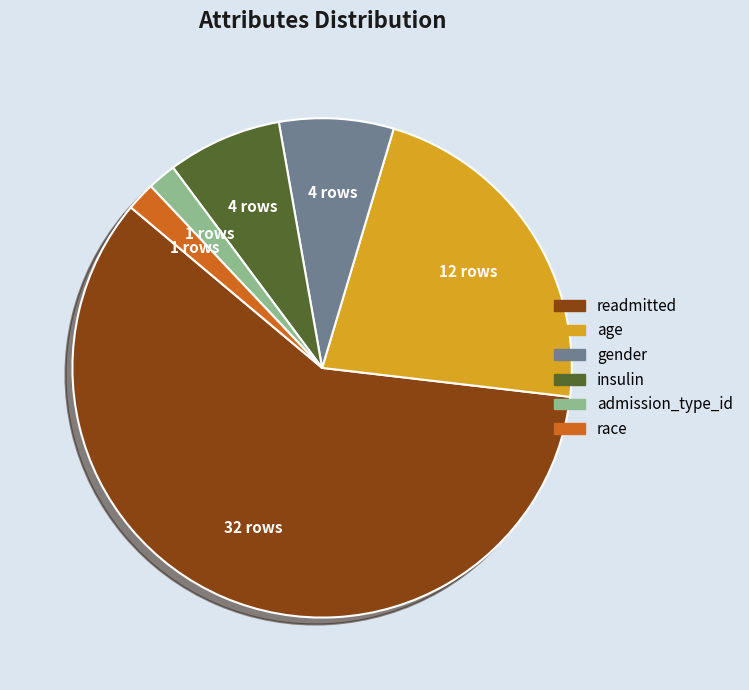

Combined, do age and readmitted account for over 50%?

Yes